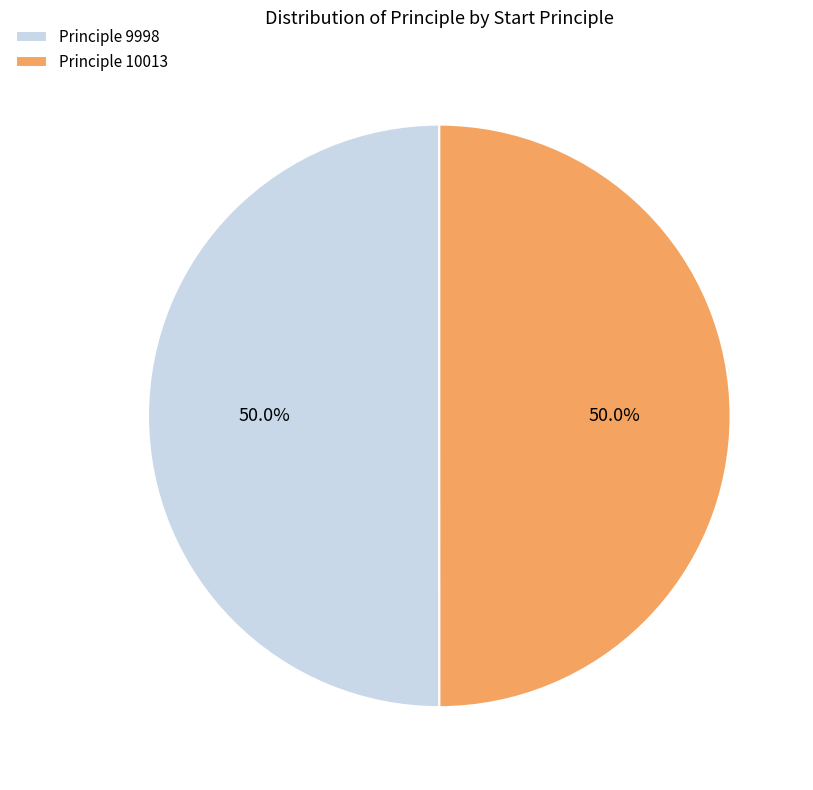

Approximately how many times larger is the value at Principle 9998 compared to Principle 10013?

1.0